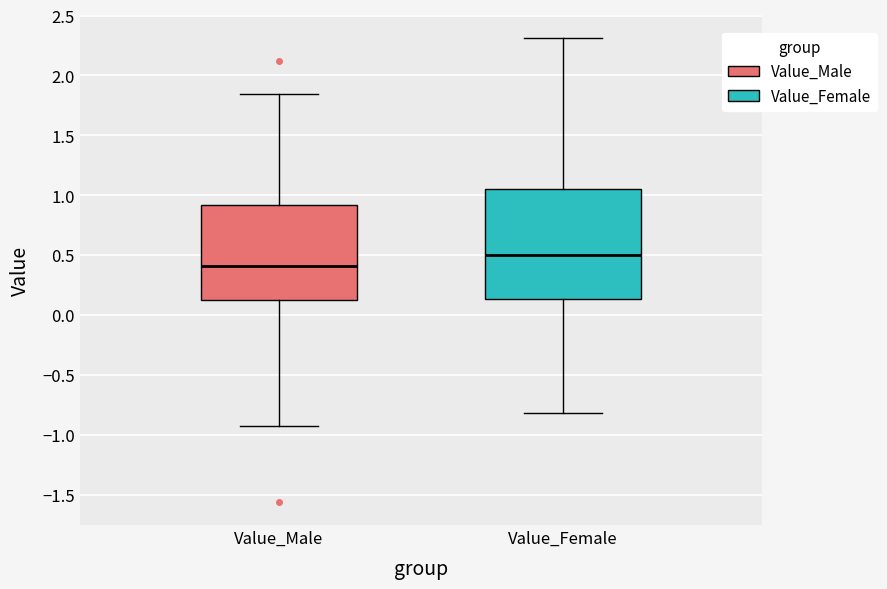

Which box has the lowest median line?

Value_Male